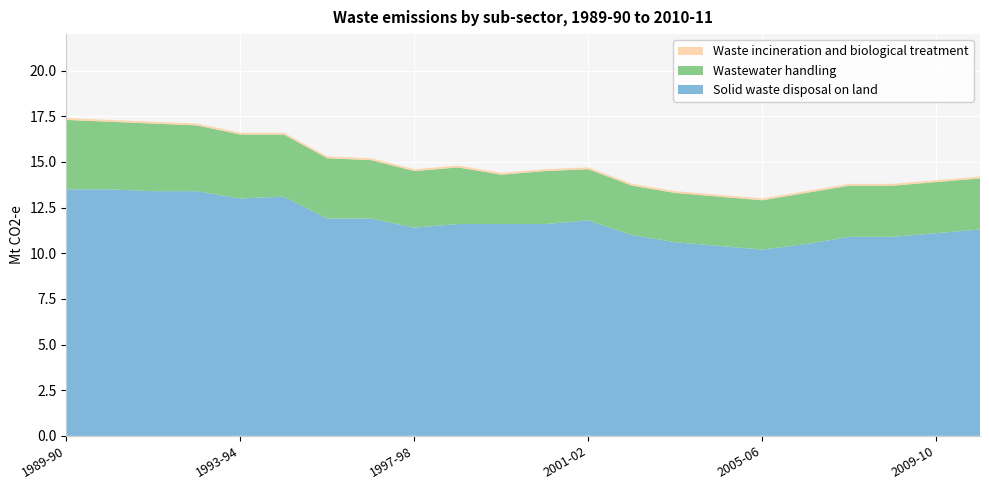

Reading left to right, list all the values displayed in this chart.

Solid waste disposal on land: 1989-90=13.5	1990-91=13.5	1991-92=13.4	1992-93=13.4	1993-94=13.0	1994-95=13.1	1995-96=11.9	1996-97=11.9	1997-98=11.4	1998-99=11.6	1999-00=11.6	2000-01=11.6	2001-02=11.8	2002-03=11.0	2003-04=10.6	2004-05=10.4	2005-06=10.2	2006-07=10.5	2007-08=10.9	2008-09=10.9	2009-10=11.1	2010-11=11.3
Wastewater handling: 1989-90=3.8	1990-91=3.7	1991-92=3.7	1992-93=3.6	1993-94=3.5	1994-95=3.4	1995-96=3.3	1996-97=3.2	1997-98=3.1	1998-99=3.1	1999-00=2.7	2000-01=2.9	2001-02=2.8	2002-03=2.7	2003-04=2.7	2004-05=2.7	2005-06=2.7	2006-07=2.8	2007-08=2.8	2008-09=2.8	2009-10=2.8	2010-11=2.8
Waste incineration and biological treatment: 1989-90=0.1	1990-91=0.1	1991-92=0.1	1992-93=0.1	1993-94=0.1	1994-95=0.1	1995-96=0.1	1996-97=0.1	1997-98=0.1	1998-99=0.1	1999-00=0.1	2000-01=0.1	2001-02=0.1	2002-03=0.1	2003-04=0.1	2004-05=0.1	2005-06=0.1	2006-07=0.1	2007-08=0.1	2008-09=0.1	2009-10=0.1	2010-11=0.1